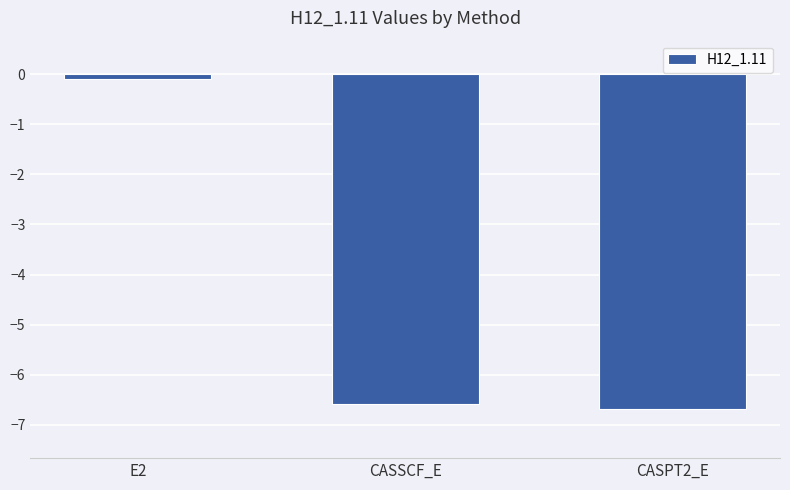

What is the value of the 2nd bar from the left?

-6.6